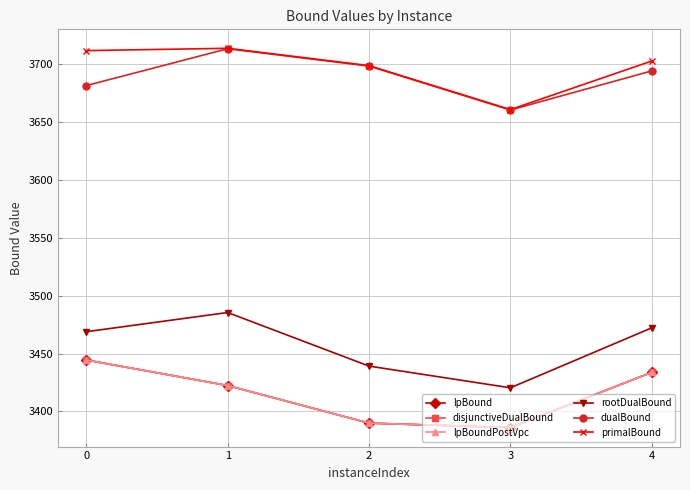

Where is the first local minimum for dualBound?

3